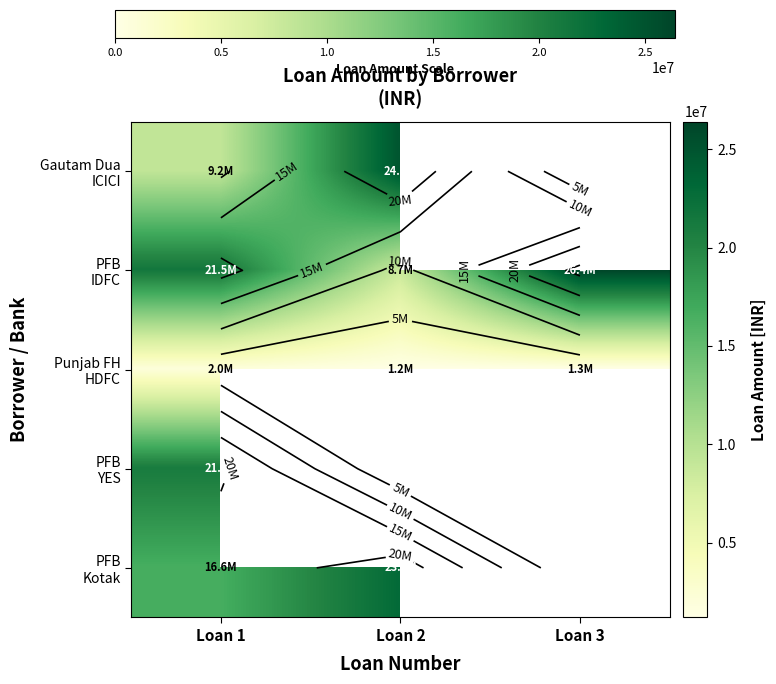

How many categories are shown in the chart?

3